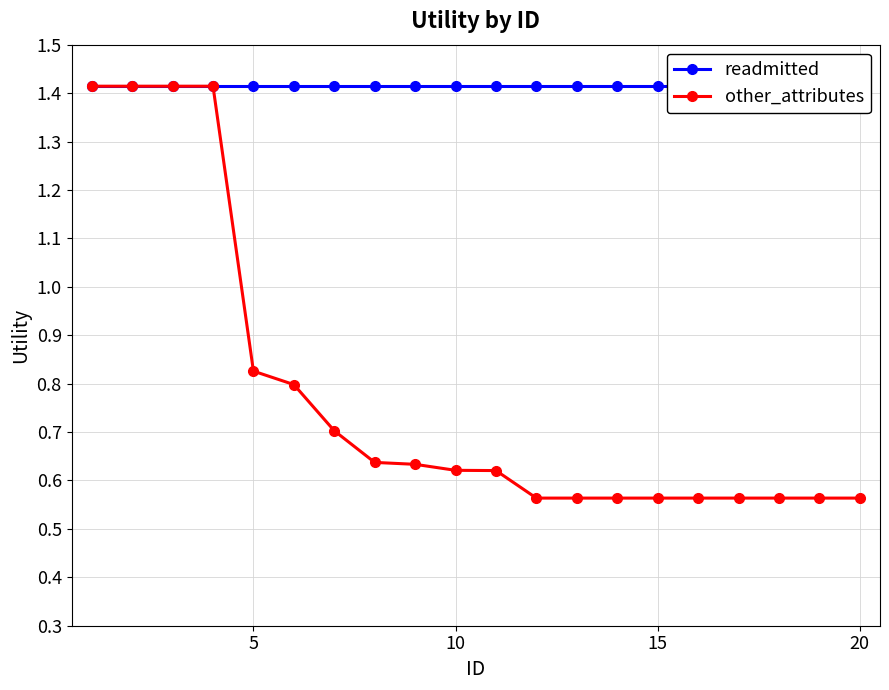

What is the difference between the second highest and minimum values in the other_attributes series?

0.9